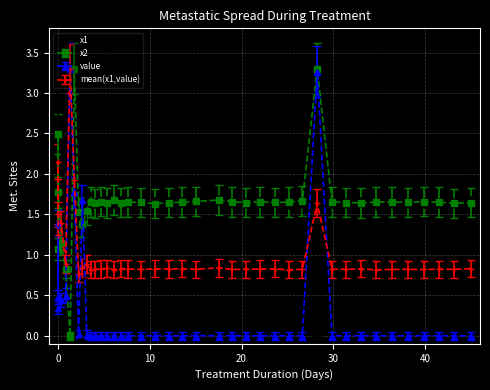

What is the greatest value displayed?

3.3